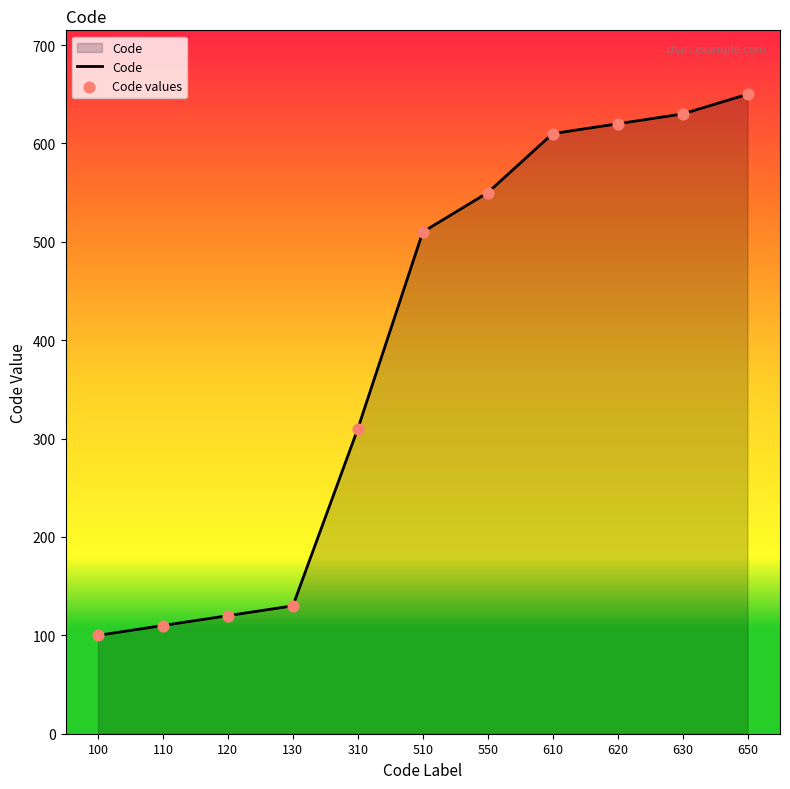

Which label corresponds to the largest value in the chart?

650